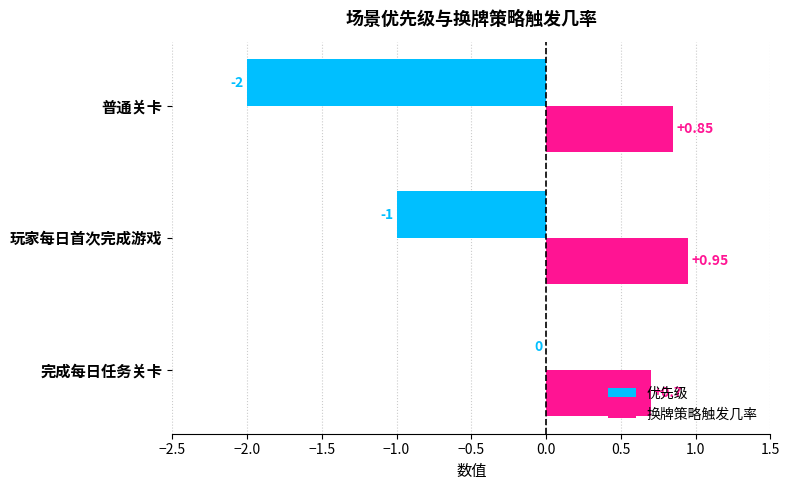

Which category has the highest value in the 优先级 series?

完成每日任务关卡